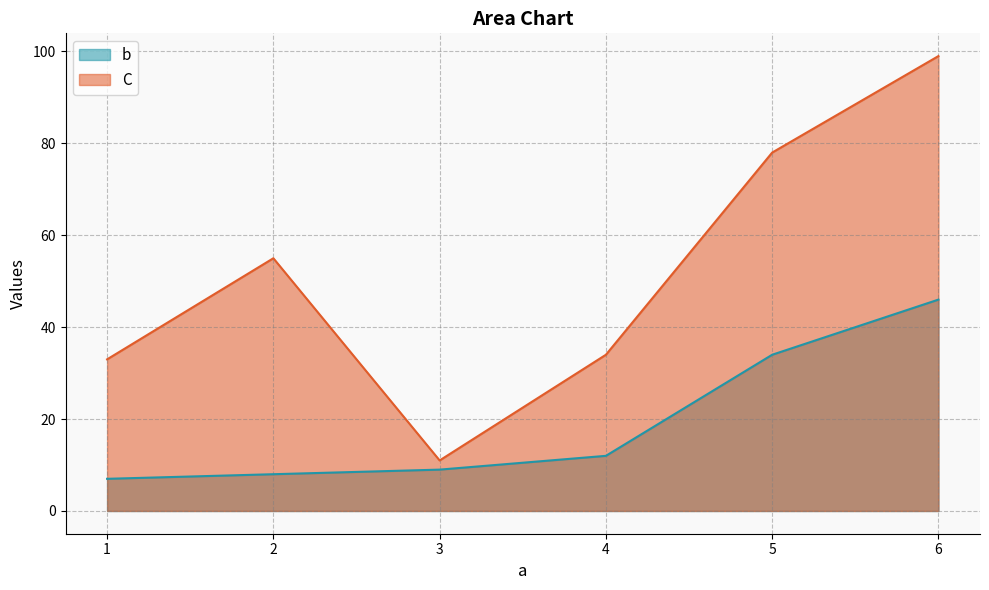

Which series has the widest spread of values?

C